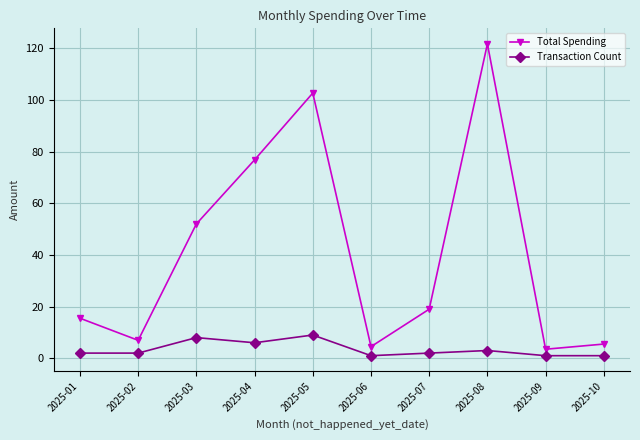

List the series in order of their overall mean, lowest first.

Transaction Count, Total Spending